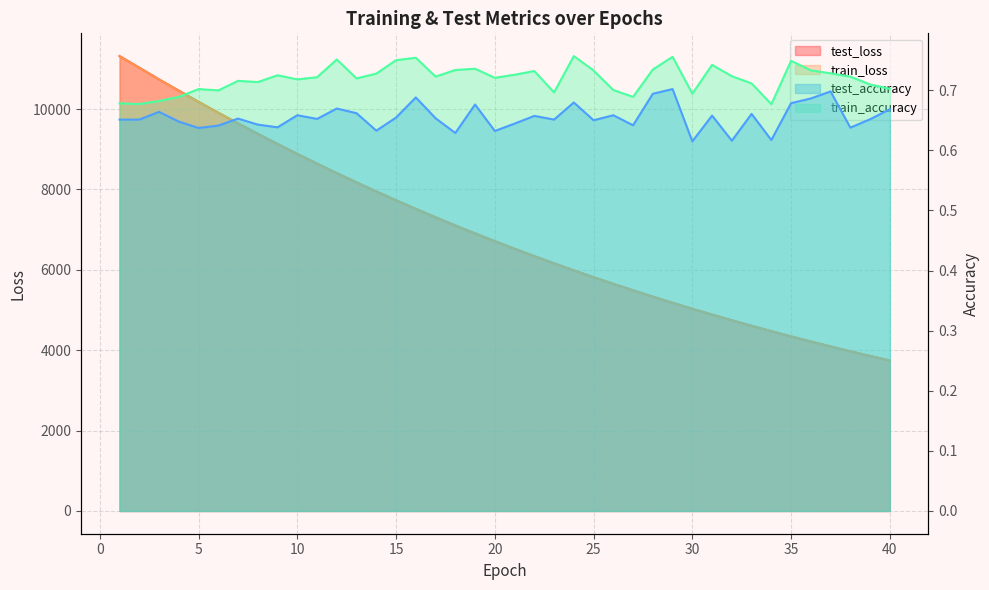

Rank the series by their maximum value, from highest to lowest.

test_loss, train_loss, train_accuracy, test_accuracy